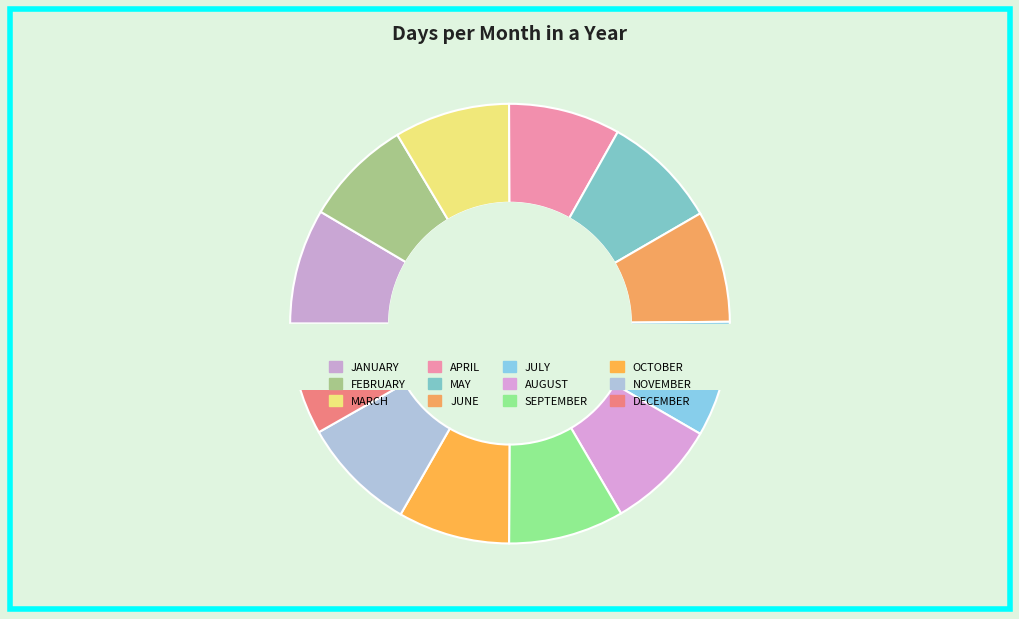

Is there a majority slice in this chart?

No